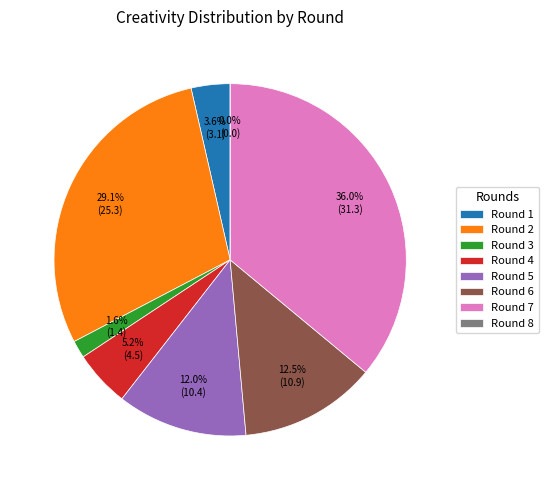

To the nearest percent, what is the difference between the largest and smallest slice percentages?

36%